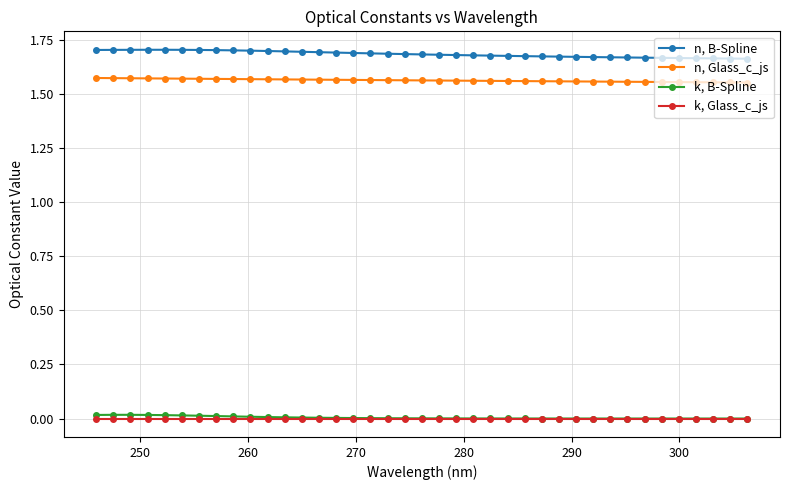

True or false: n, B-Spline and k, Glass_c_js cross at least once.

False